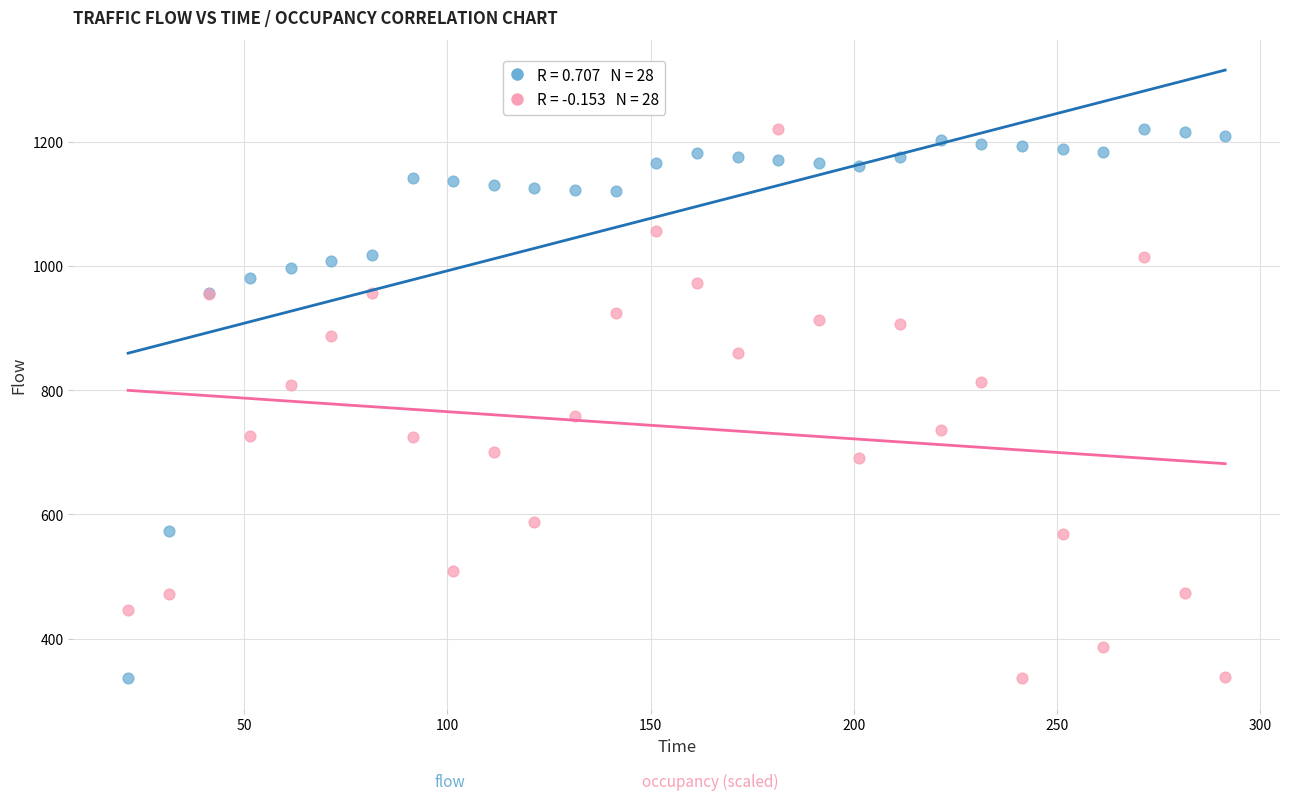

Across all series, what Y value is closest to 778?

758.3